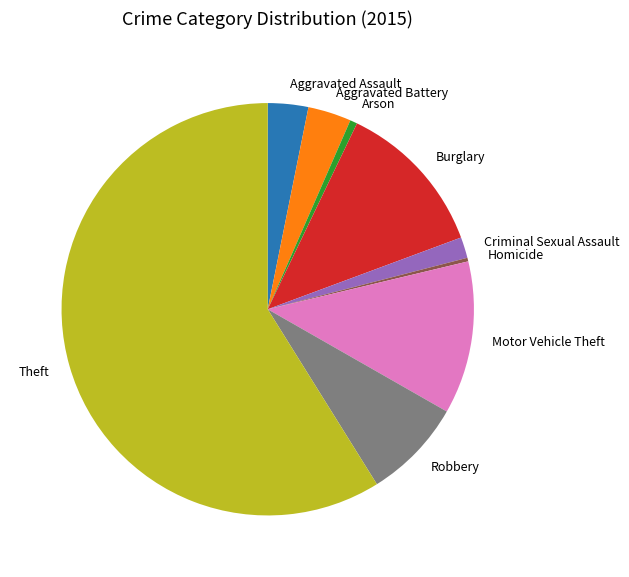

Do Aggravated Battery and Homicide together represent more than half of the pie?

No